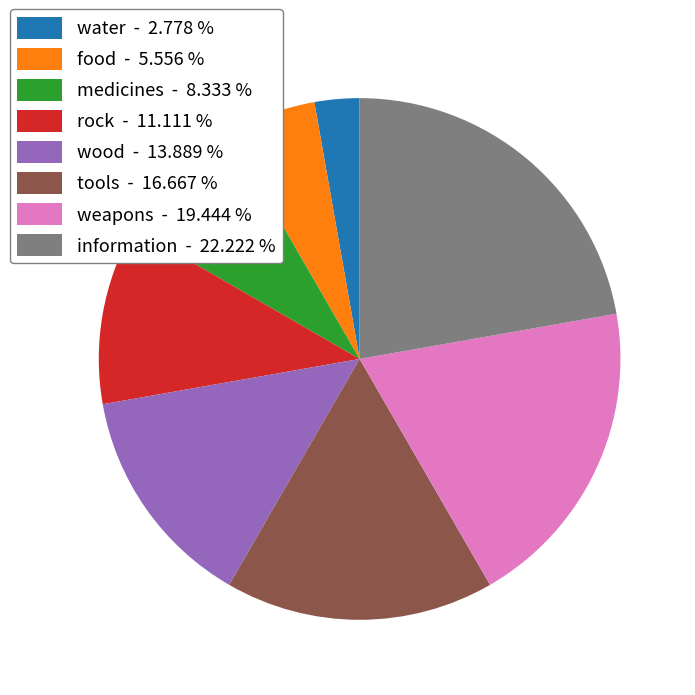

Which category has the smallest portion of the pie?

water